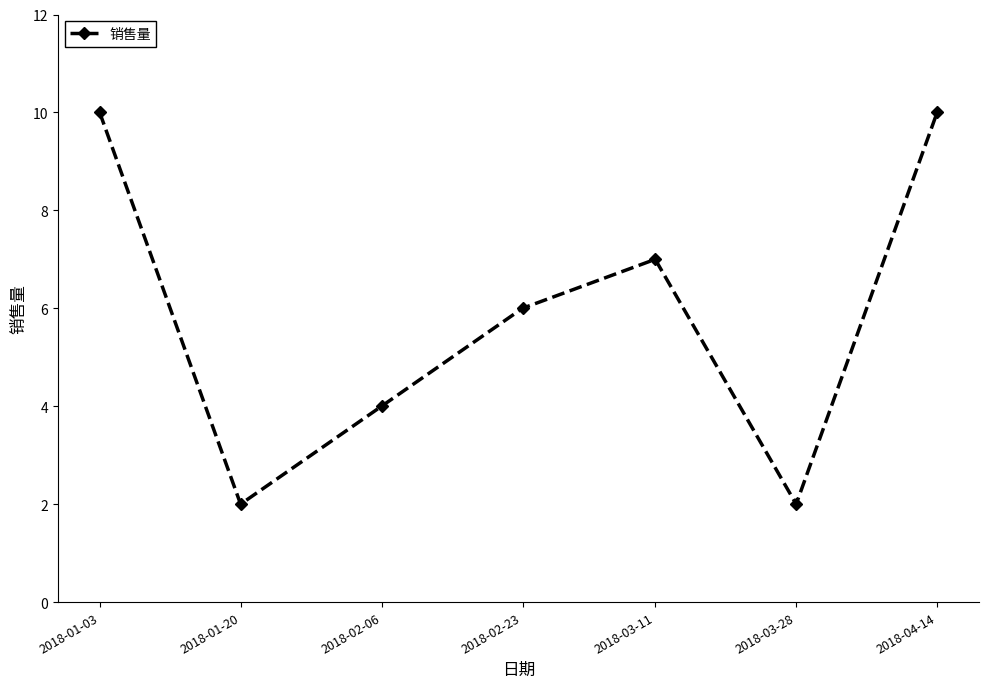

Where is the data nearest to the value 6?

2018-02-23